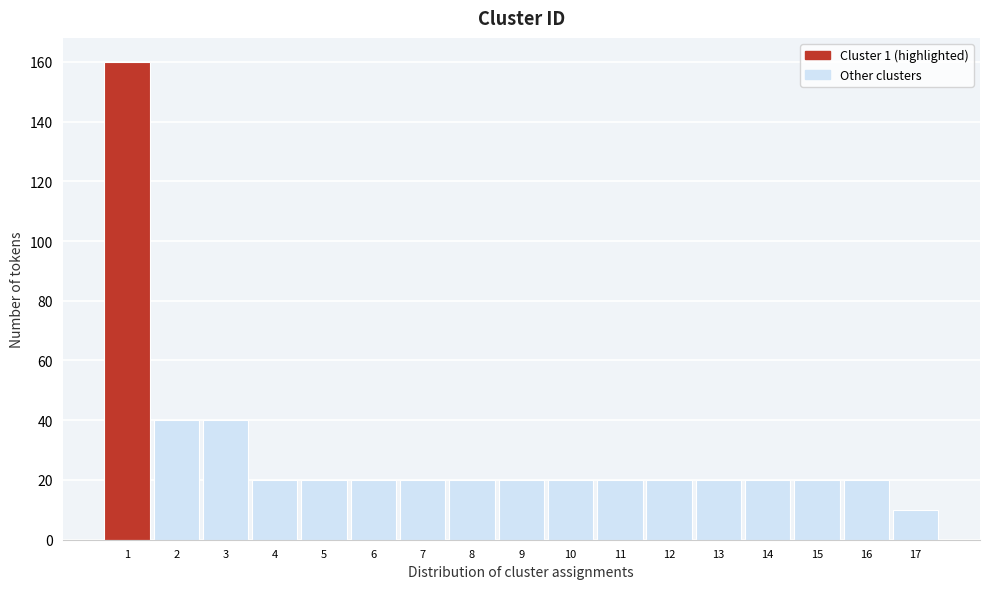

Reading left to right, list every bar in this chart as the range it spans on the x-axis followed by its height. The values are not printed on the chart, so give them approximately, as read against the axis.

0.5 to 1.5: 160
1.5 to 2.5: 40
2.5 to 3.5: 40
3.5 to 4.5: 20
4.5 to 5.5: 20
5.5 to 6.5: 20
6.5 to 7.5: 20
7.5 to 8.5: 20
8.5 to 9.5: 20
9.5 to 10.5: 20
10.5 to 11.5: 20
11.5 to 12.5: 20
12.5 to 13.5: 20
13.5 to 14.5: 20
14.5 to 15.5: 20
15.5 to 16.5: 20
16.5 to 17.5: 10